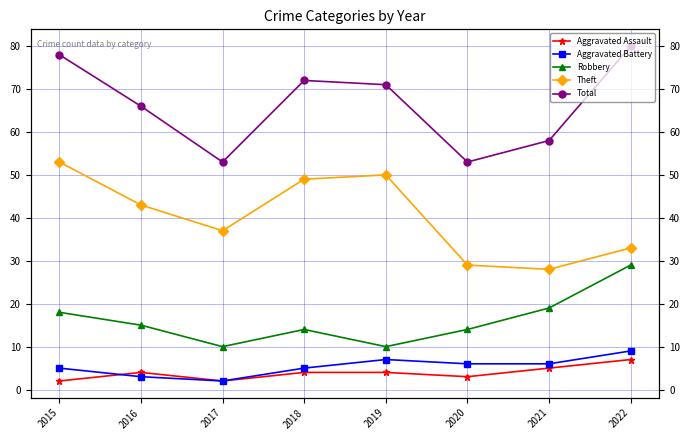

At which category does Total reach its first local valley?

2017